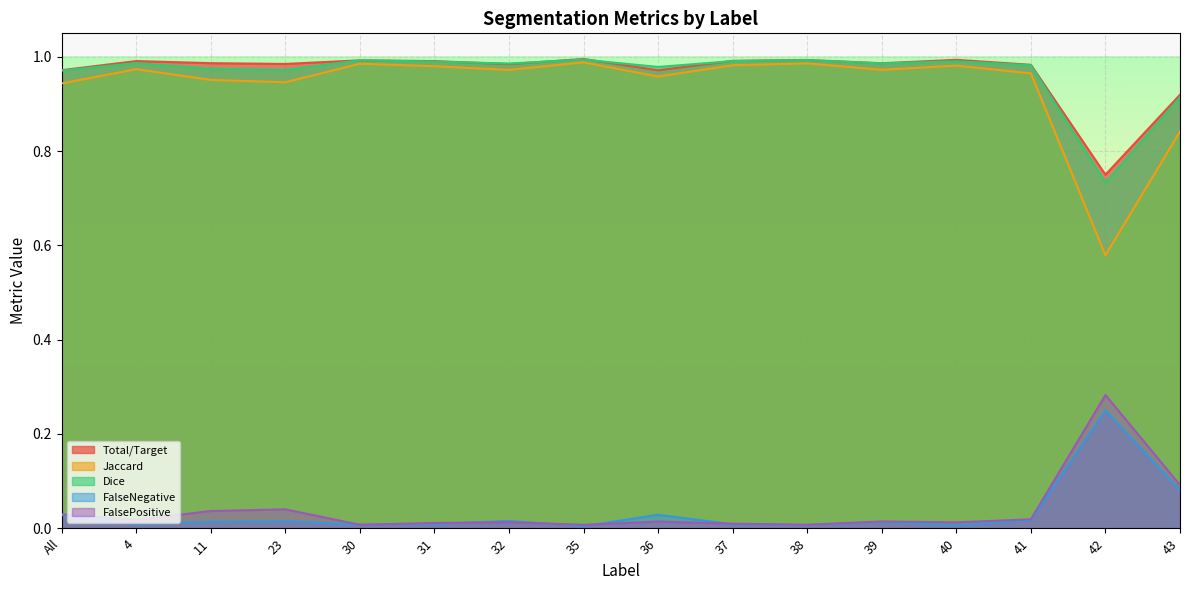

True or false: Dice has more than 1 points higher than both neighbors.

True